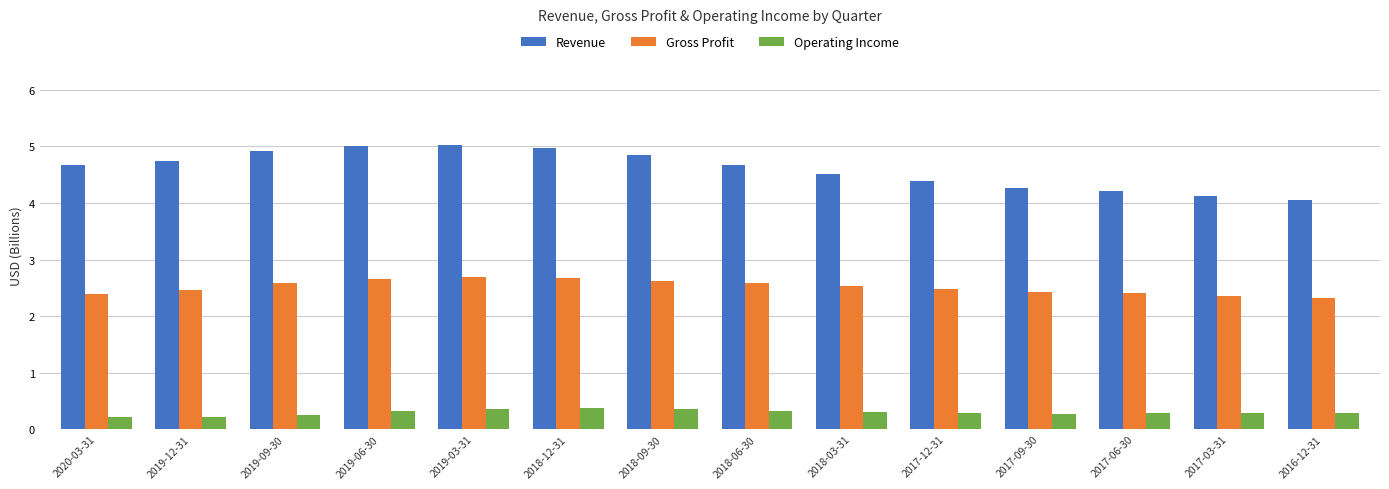

Reading left to right, transcribe all the data shown in this chart.

Revenue: 2020-03-31=4.7	2019-12-31=4.7	2019-09-30=4.9	2019-06-30=5.0	2019-03-31=5.0	2018-12-31=5.0	2018-09-30=4.8	2018-06-30=4.7	2018-03-31=4.5	2017-12-31=4.4	2017-09-30=4.3	2017-06-30=4.2	2017-03-31=4.1	2016-12-31=4.0
Gross Profit: 2020-03-31=2.4	2019-12-31=2.5	2019-09-30=2.6	2019-06-30=2.7	2019-03-31=2.7	2018-12-31=2.7	2018-09-30=2.6	2018-06-30=2.6	2018-03-31=2.5	2017-12-31=2.5	2017-09-30=2.4	2017-06-30=2.4	2017-03-31=2.4	2016-12-31=2.3
Operating Income: 2020-03-31=0.2	2019-12-31=0.2	2019-09-30=0.2	2019-06-30=0.3	2019-03-31=0.4	2018-12-31=0.4	2018-09-30=0.4	2018-06-30=0.3	2018-03-31=0.3	2017-12-31=0.3	2017-09-30=0.3	2017-06-30=0.3	2017-03-31=0.3	2016-12-31=0.3